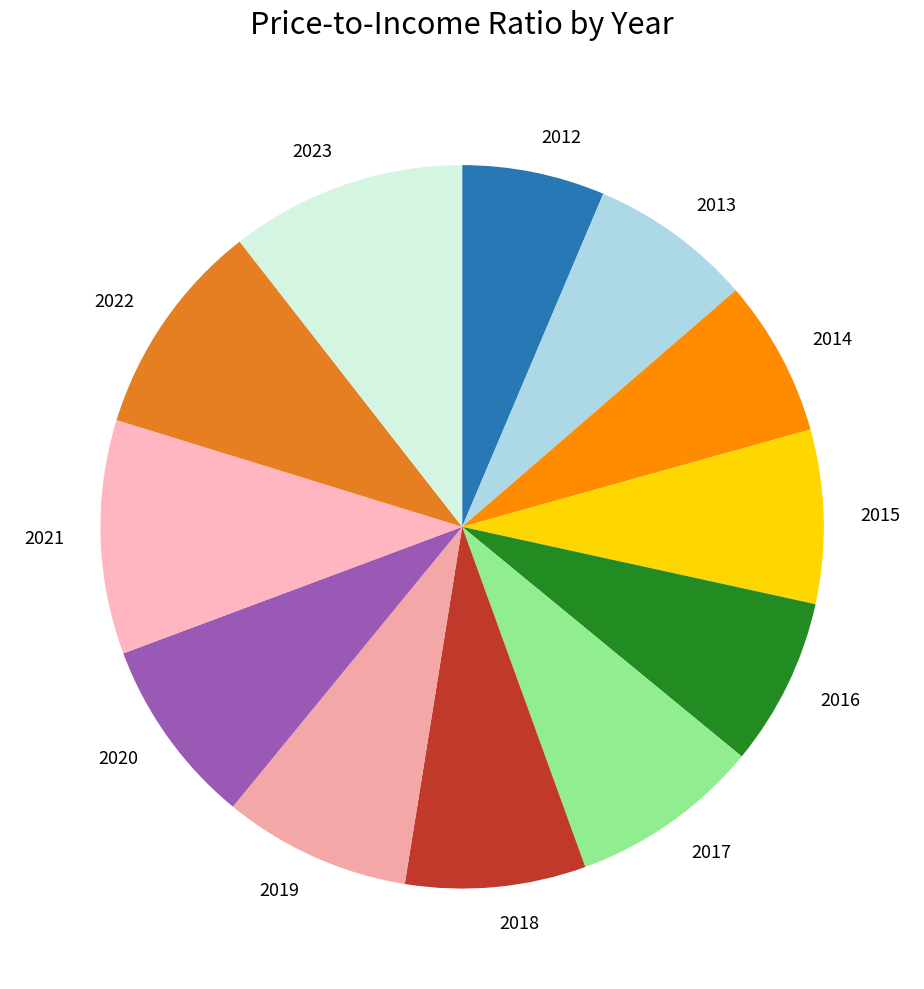

Is it true that 2017 is 9% of the pie?

True